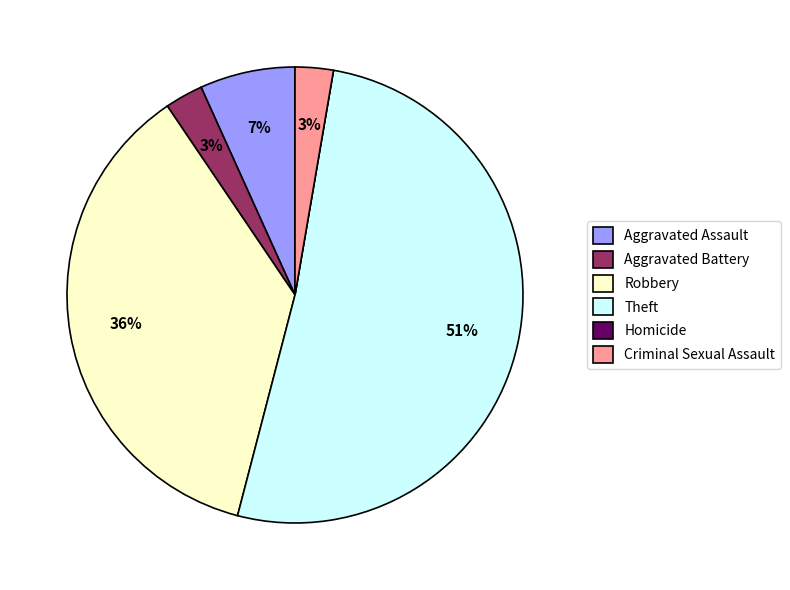

Which slice is the largest?

Theft